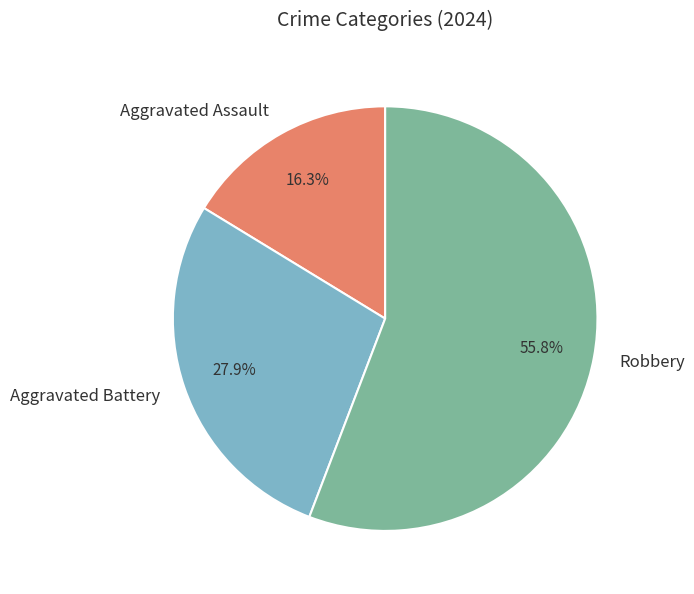

Which has a higher value, Aggravated Battery or Aggravated Assault?

Aggravated Battery